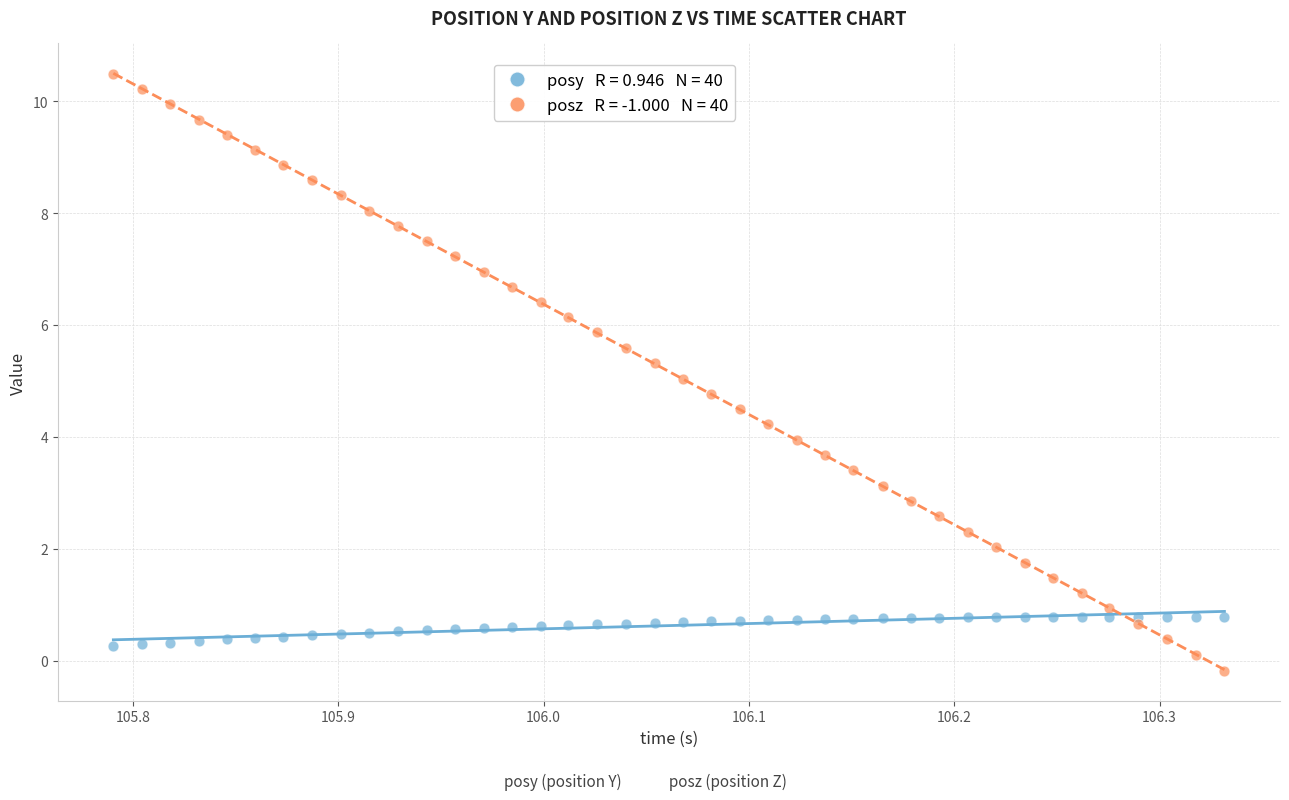

Across all data points, what is the range of Y values (max minus min)?

10.7